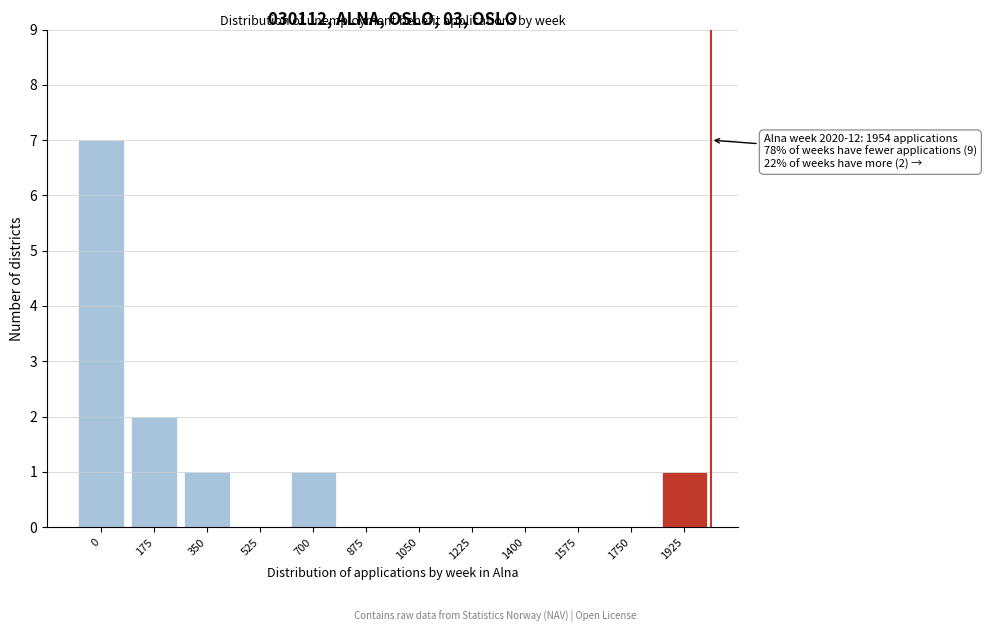

Reading left to right, list all the values displayed in this chart.

0=7	175=2	350=1	525=0	700=1	875=0	1050=0	1225=0	1400=0	1575=0	1750=0	1925=1